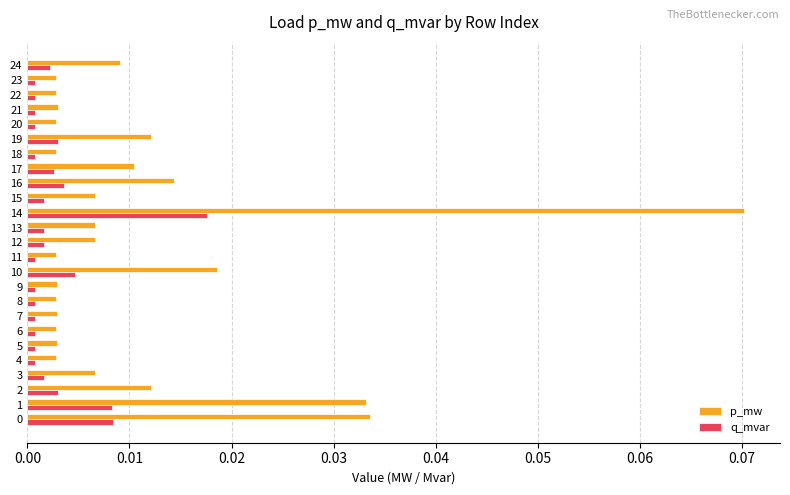

At which category does the chart reach its peak across all series?

14